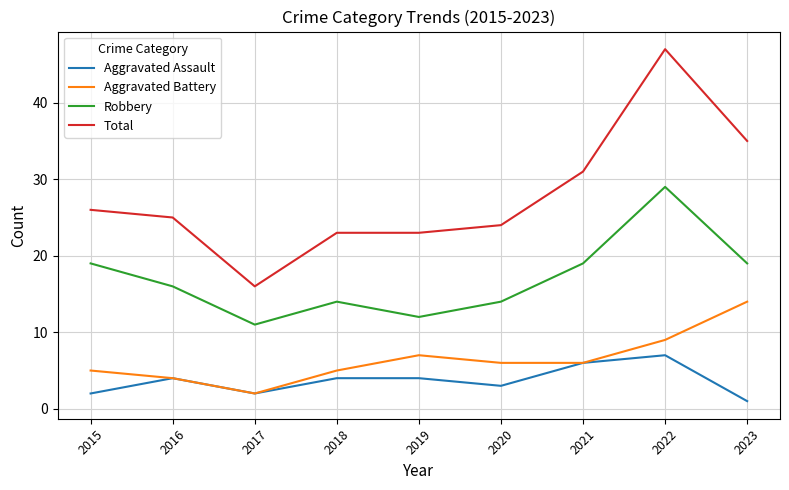

Read the Robbery value at 2016.

16